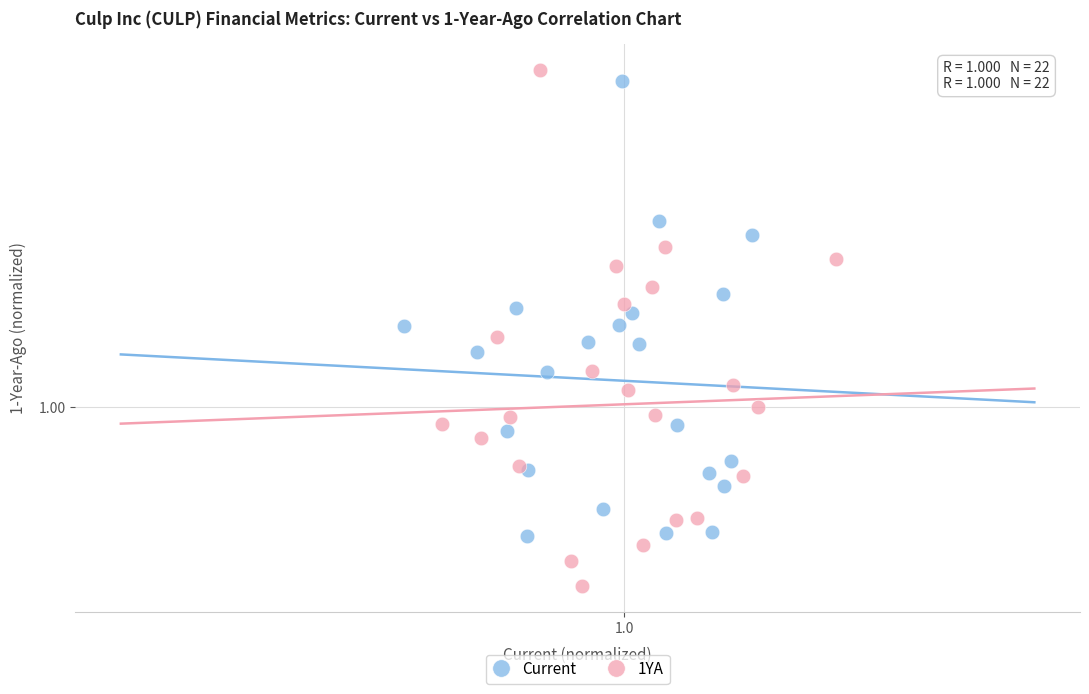

What are all the series names shown in the legend?

Current, 1YA